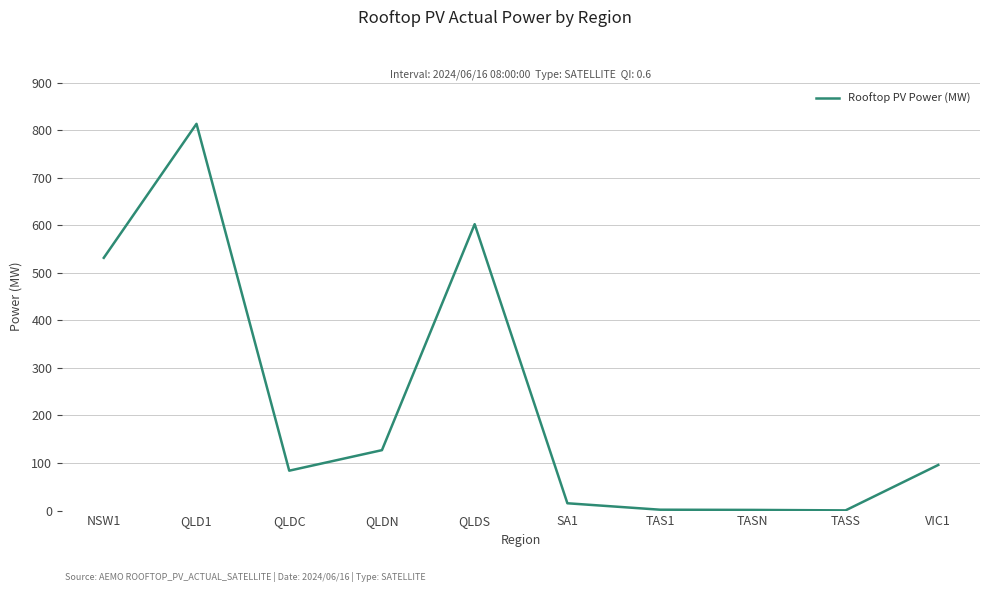

What is the change in value from QLDC to QLDS?

+518.4